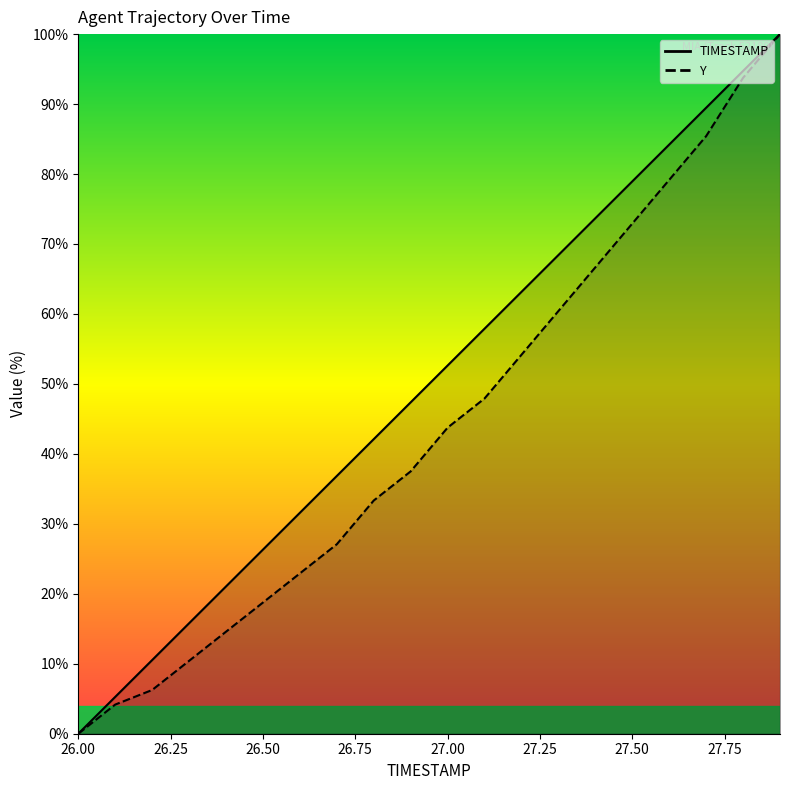

What is the total value across all series at 26.7?

63.9